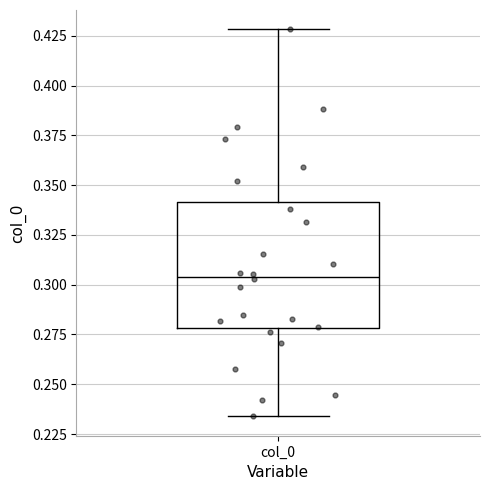

Where does the upper whisker of the box for col_0 end on the y-axis? The values are not printed on the chart, so give them approximately, as read against the axis.

0.430